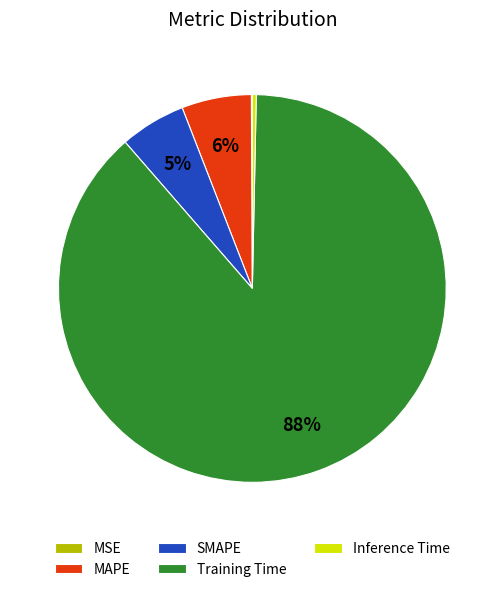

To the nearest percent, what is the average slice percentage?

20%